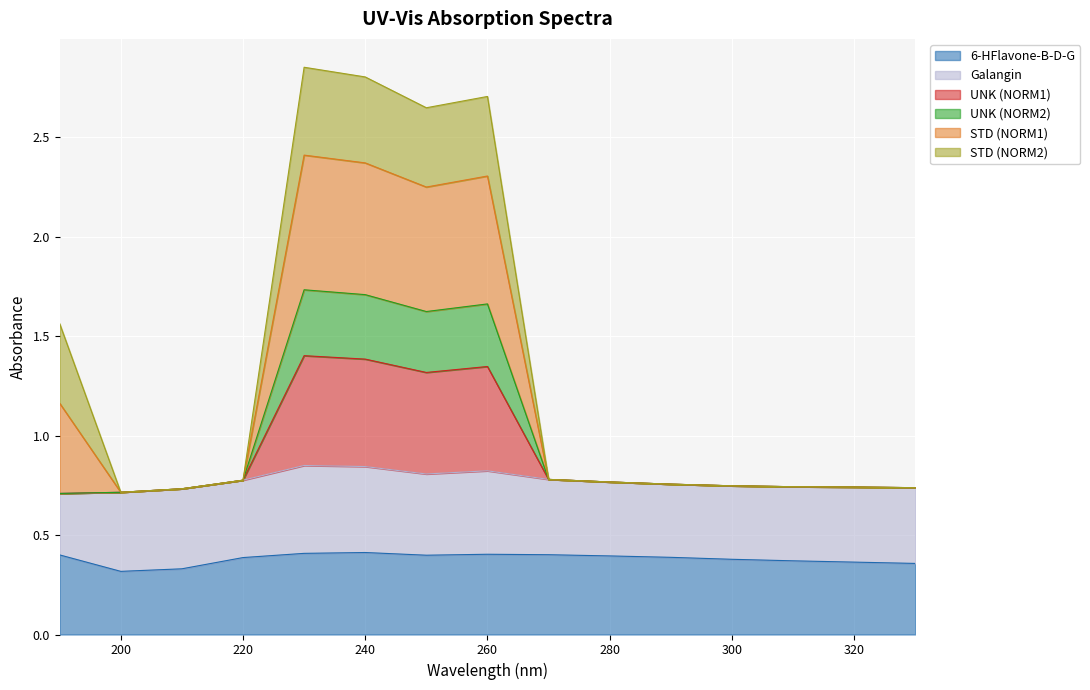

Is the value of STD (NORM1) at 190 greater than the value of 6-HFlavone-B-D-G at 210?

Yes